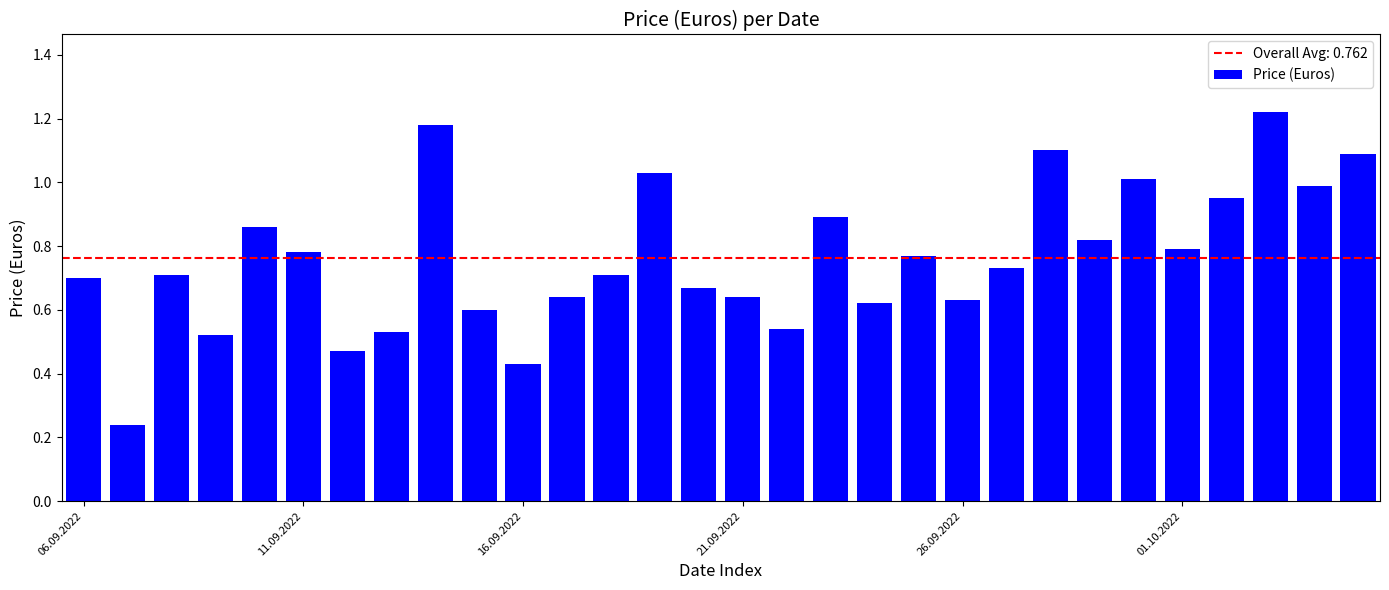

What is the sum of all values?

22.9